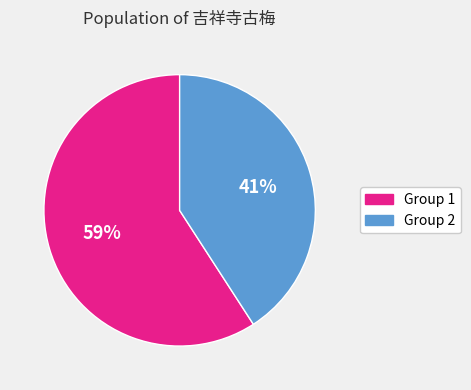

To the nearest percent, what is the average slice percentage?

50%